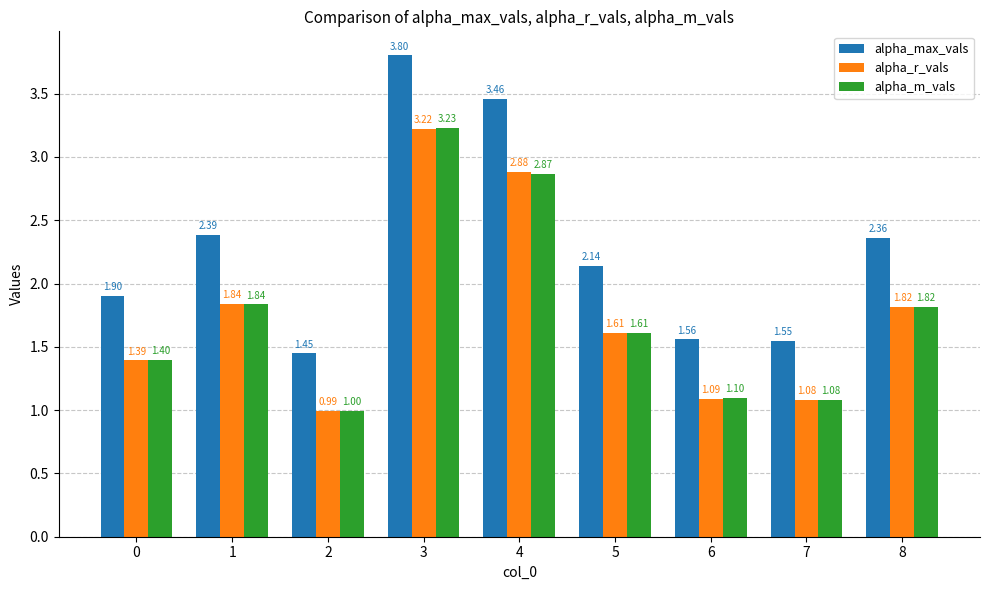

Rank the series by their maximum value, from highest to lowest.

alpha_max_vals, alpha_m_vals, alpha_r_vals